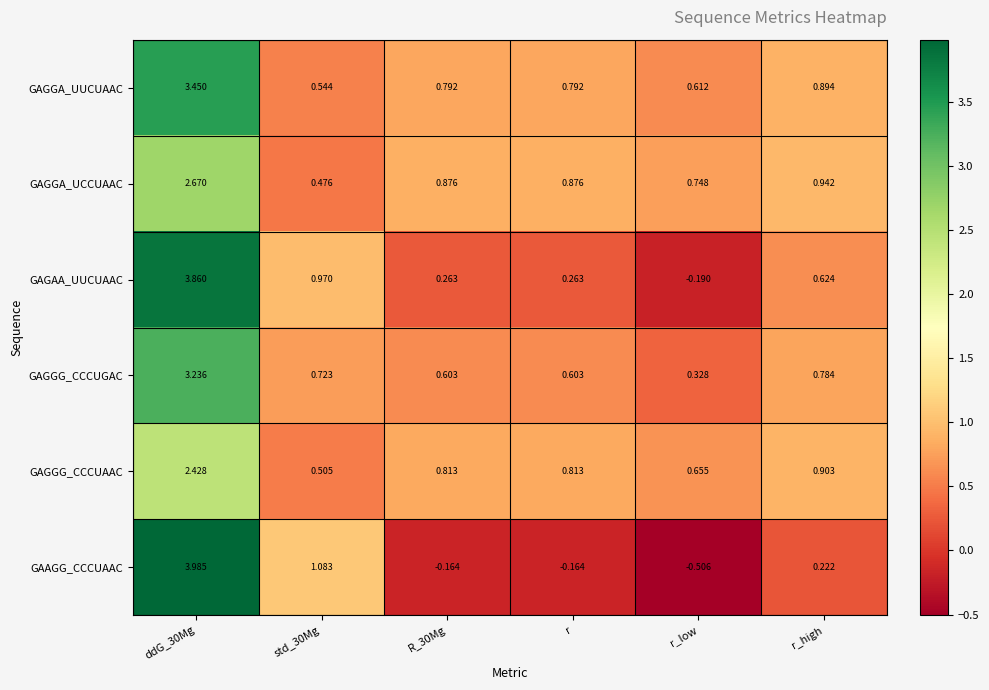

What is the spread (max minus min) of values at r_low?

1.3